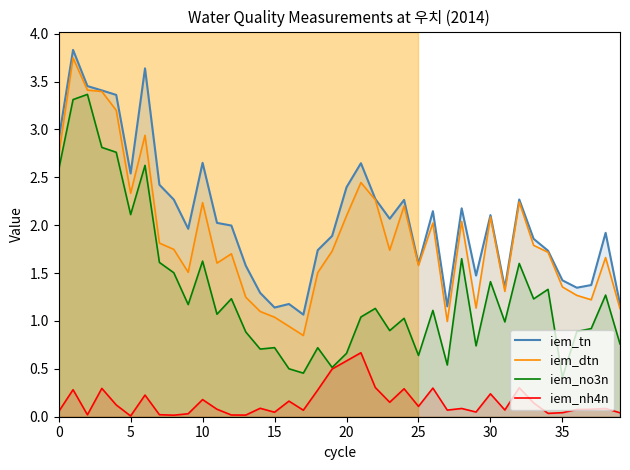

What are all the series names shown in the legend?

iem_tn, iem_dtn, iem_no3n, iem_nh4n